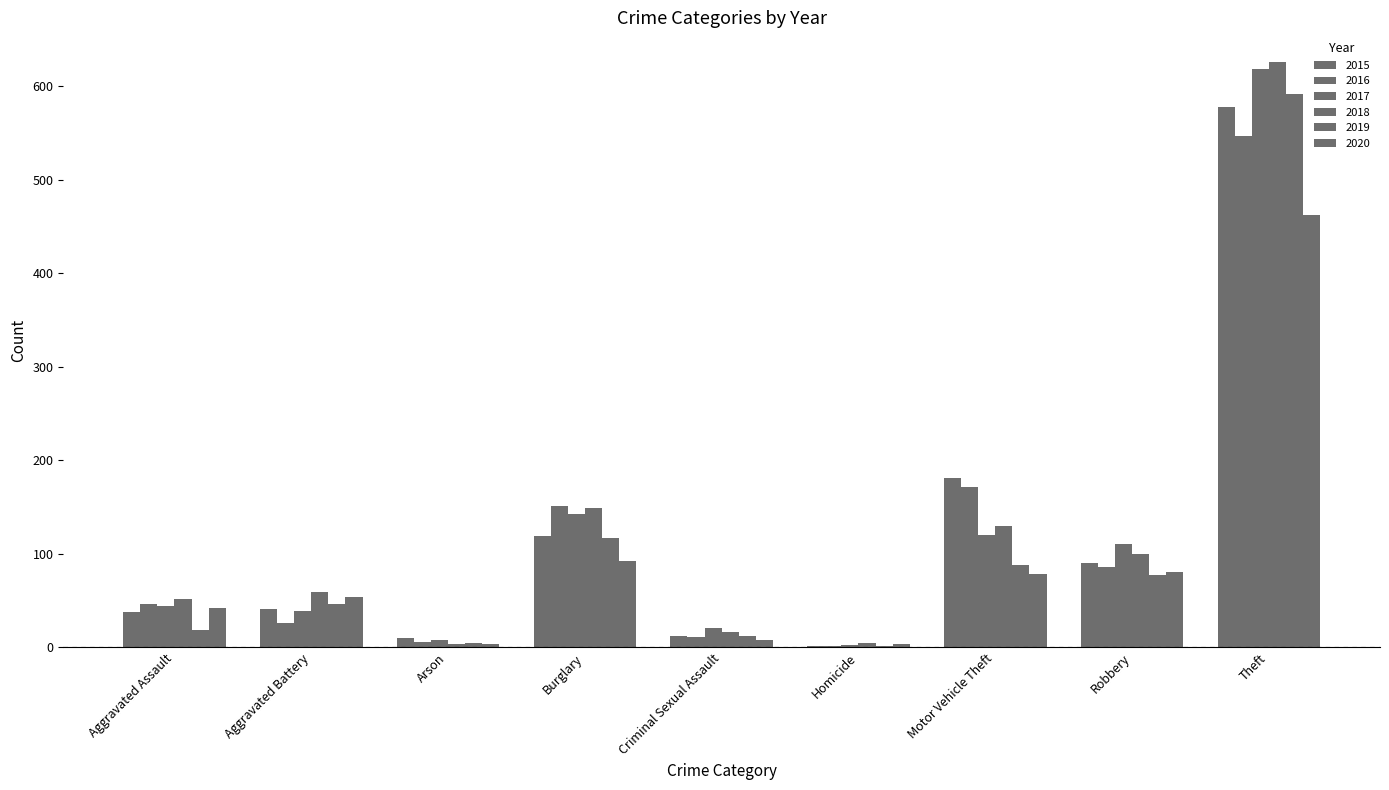

How many values in the 2018 series are below 59?

4